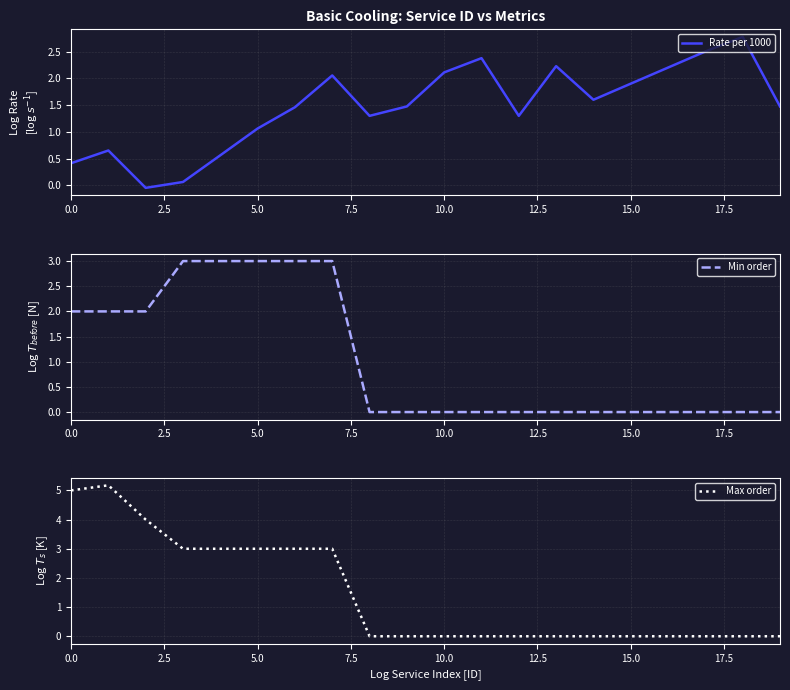

How many values in Rate per 1000 are below zero?

1